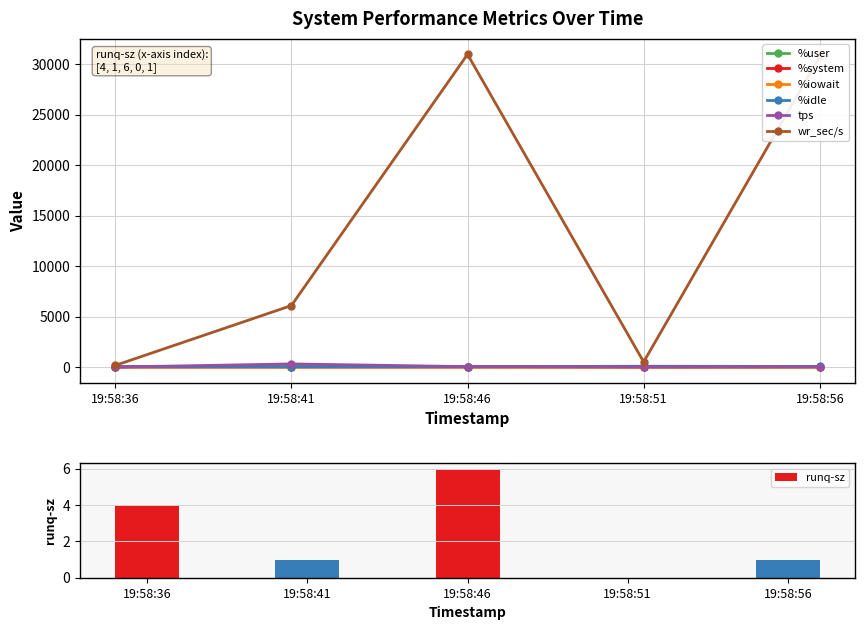

Reading left to right, transcribe all the data shown in this chart.

%user: 19:58:36=63.1	19:58:41=59.3	19:58:46=58.6	19:58:51=9.2	19:58:56=29.0
%system: 19:58:36=2.6	19:58:41=1.2	19:58:46=2.2	19:58:51=0.6	19:58:56=1.8
%iowait: 19:58:36=0.0	19:58:41=2.5	19:58:46=2.5	19:58:51=0.1	19:58:56=4.8
%idle: 19:58:36=34.3	19:58:41=36.9	19:58:46=36.7	19:58:51=90.2	19:58:56=64.4
tps: 19:58:36=4.0	19:58:41=317.0	19:58:46=50.4	19:58:51=26.6	19:58:56=34.4
wr_sec/s: 19:58:36=171.2	19:58:41=6097.6	19:58:46=30977.6	19:58:51=515.2	19:58:56=30779.2